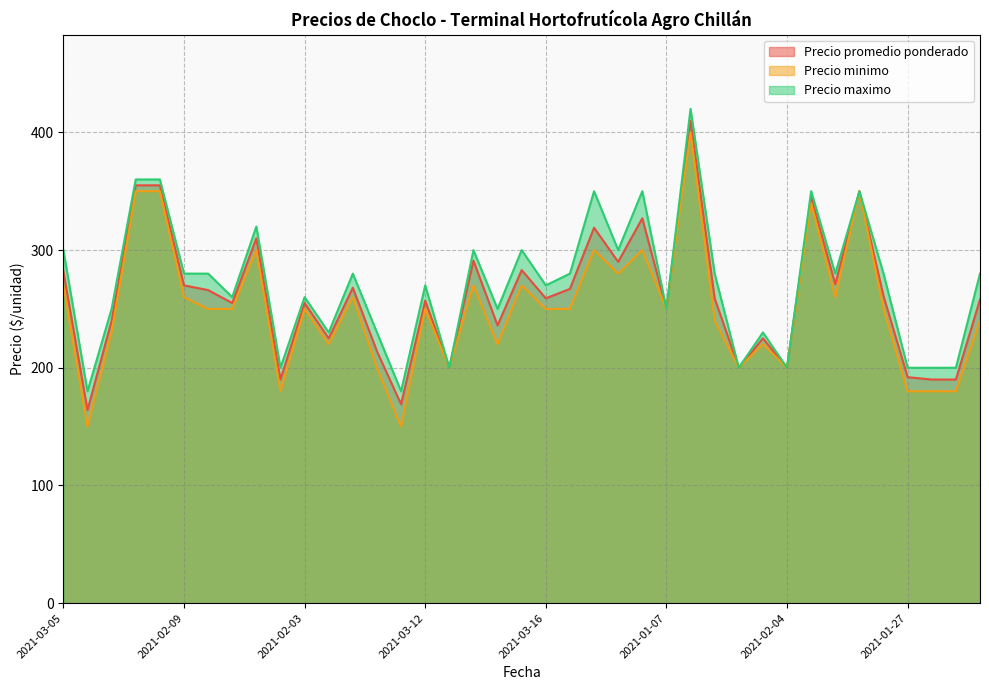

The value of Precio promedio ponderado at 2021-02-12 is 310. True or false?

True